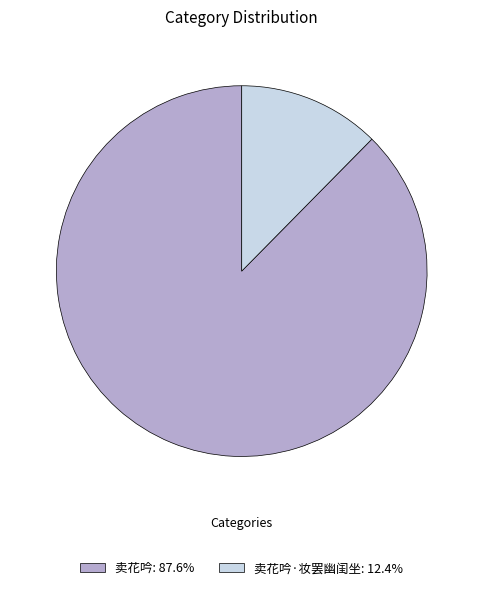

Does any single category account for the majority?

Yes